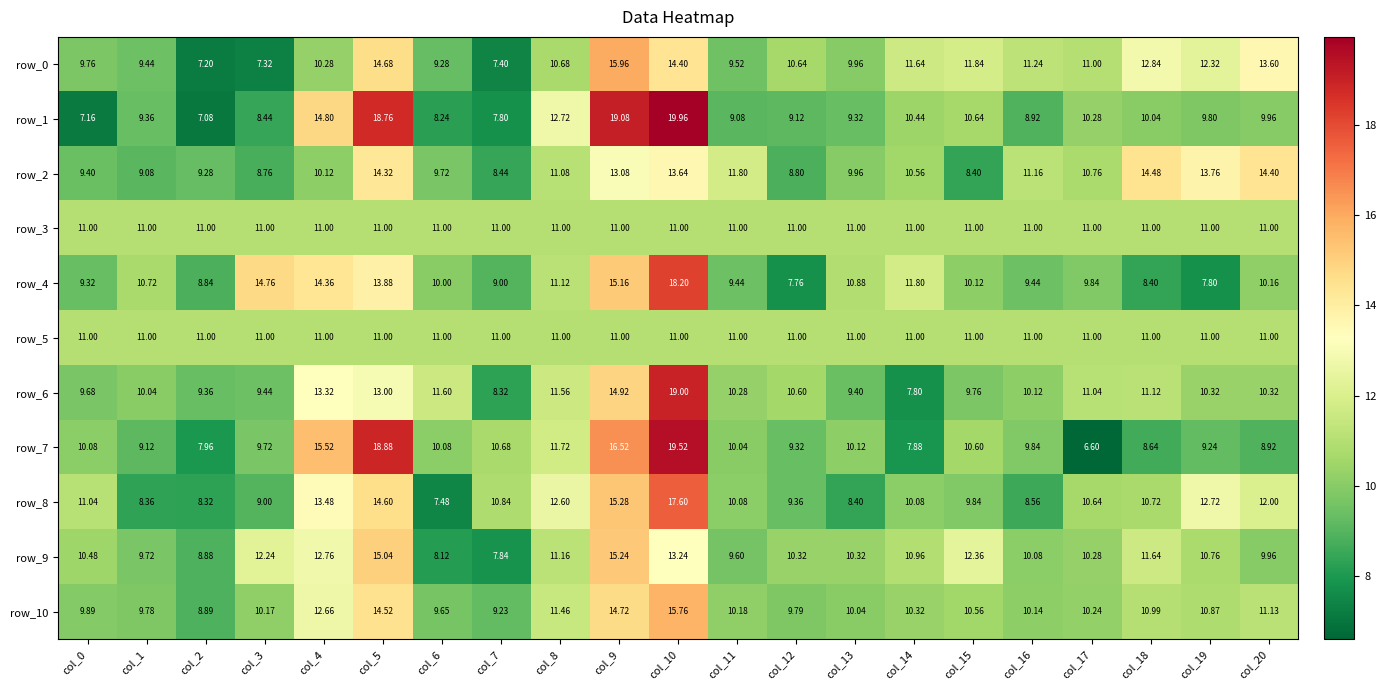

Where is row_1 nearest to the value 13?

col_8